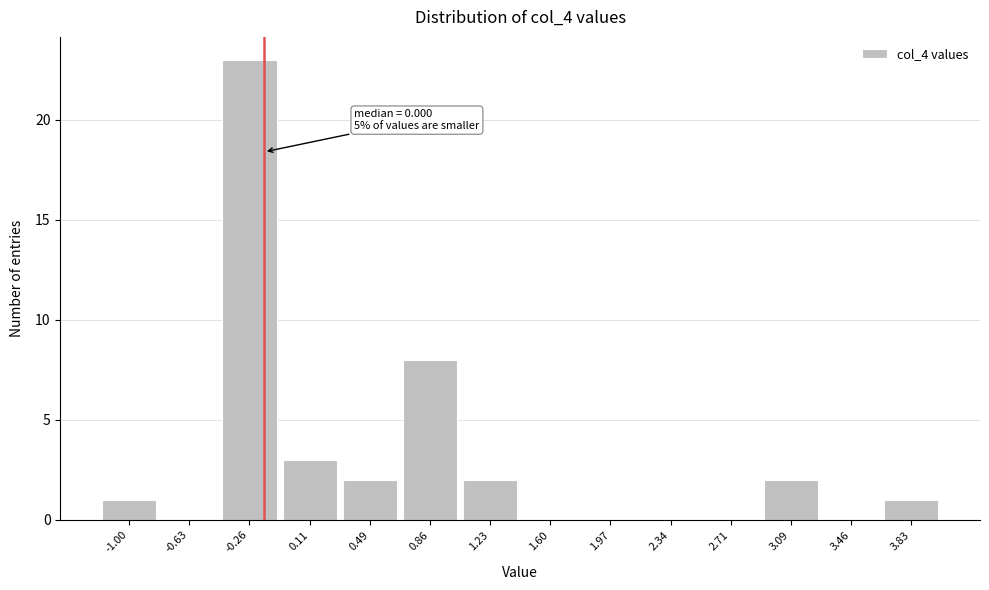

Reading left to right, list all the values displayed in this chart.

-1.00=1	-0.63=0	-0.26=23	0.11=3	0.49=2	0.86=8	1.23=2	1.60=0	1.97=0	2.34=0	2.71=0	3.09=2	3.46=0	3.83=1